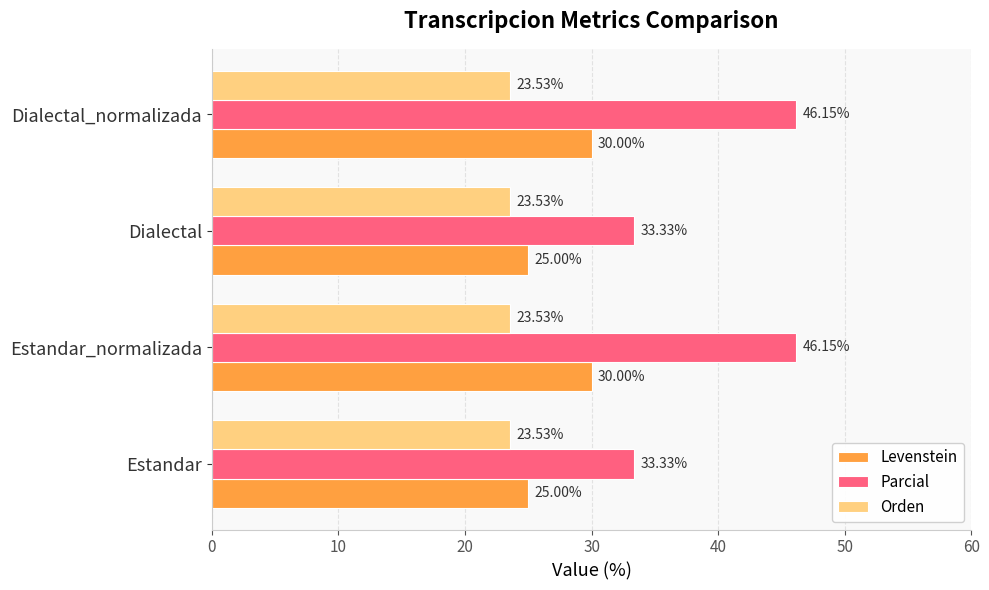

Is the value of Parcial at Estandar greater than the value of Orden at Estandar?

Yes